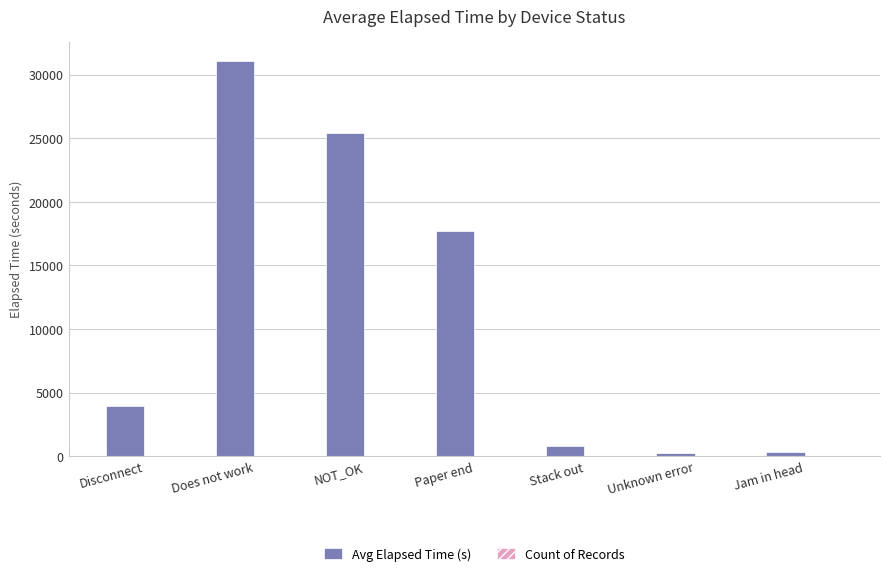

At which label is Avg Elapsed Time (s) closest to 15650?

Paper end